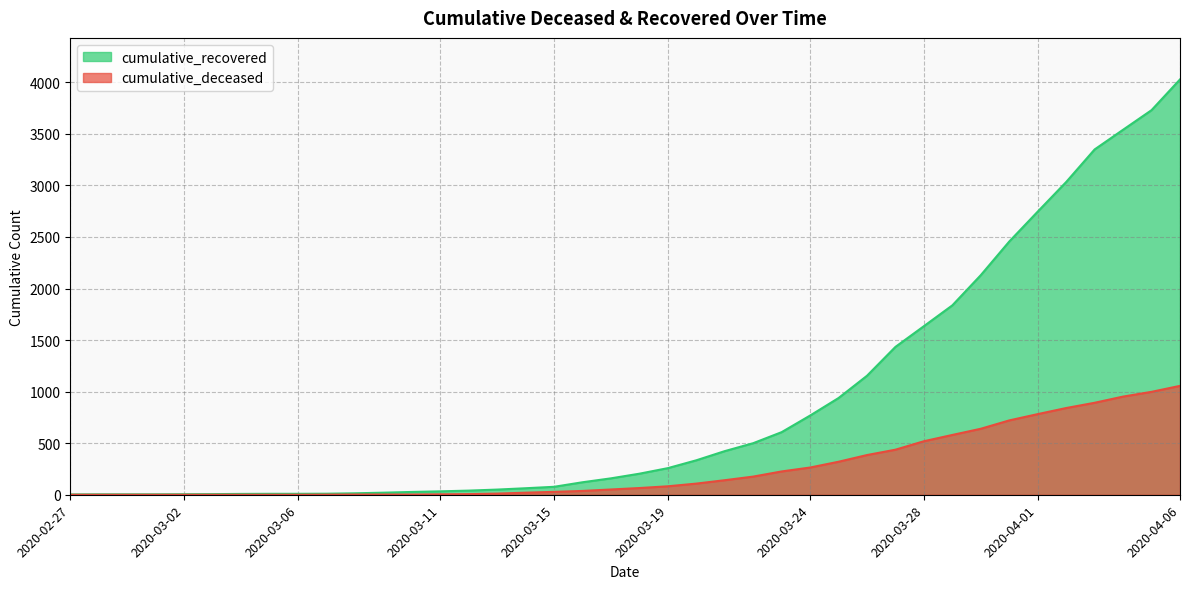

What is the label of the 25th point from the left?

2020-03-22